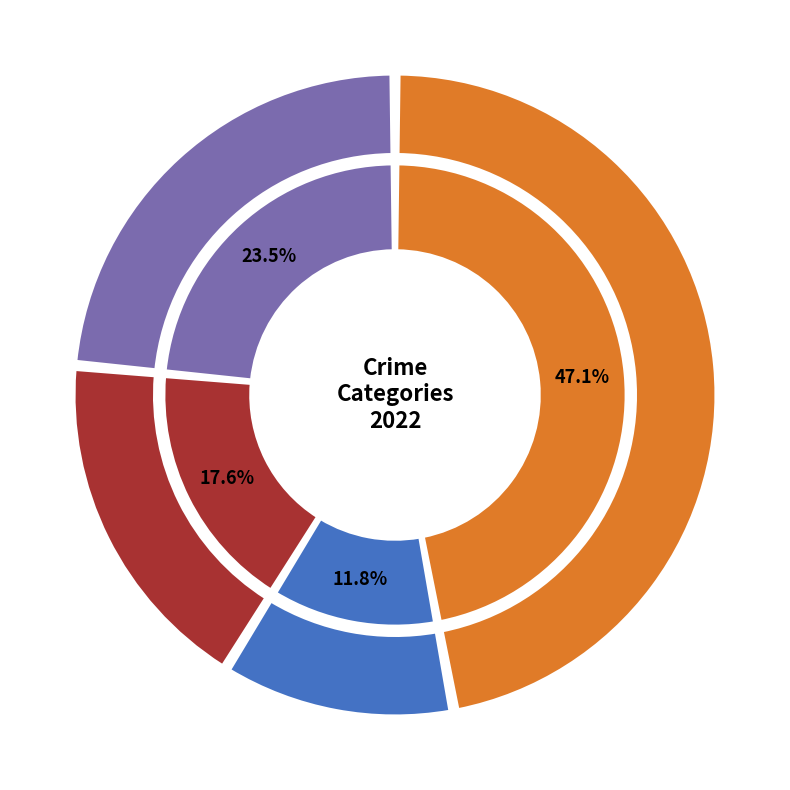

What is the smallest slice in the pie chart?

Criminal Sexual Assault